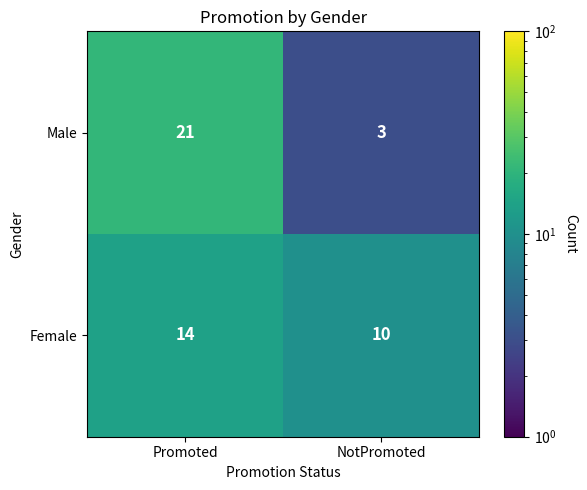

Reading left to right, extract all data points from this chart.

Male: Promoted=21	NotPromoted=3
Female: Promoted=14	NotPromoted=10